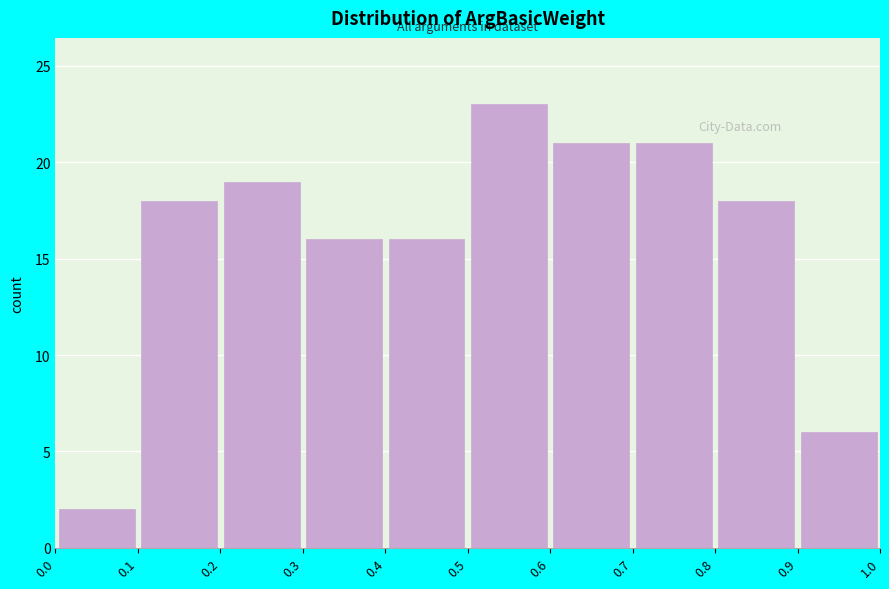

Which range on the x-axis has the tallest bar?

0.5 to 0.6